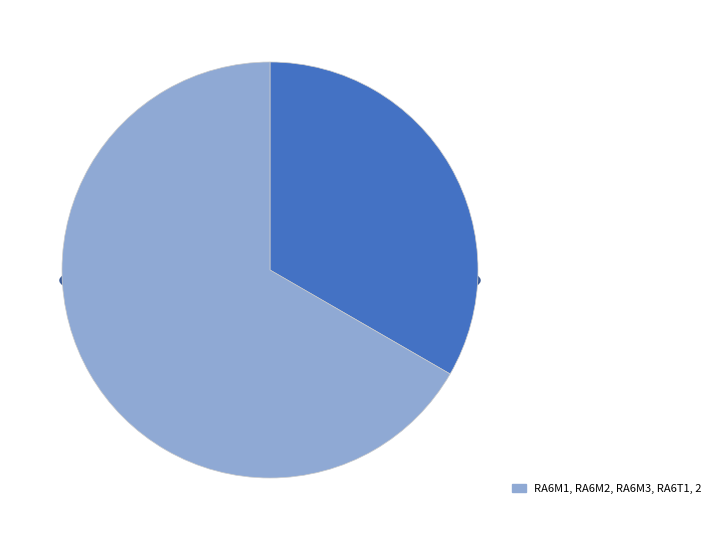

Which has a higher value, RA6M1, RA6M2, RA6M3, RA6T1 or RA2A1, RA4M1, RA4W1?

RA6M1, RA6M2, RA6M3, RA6T1